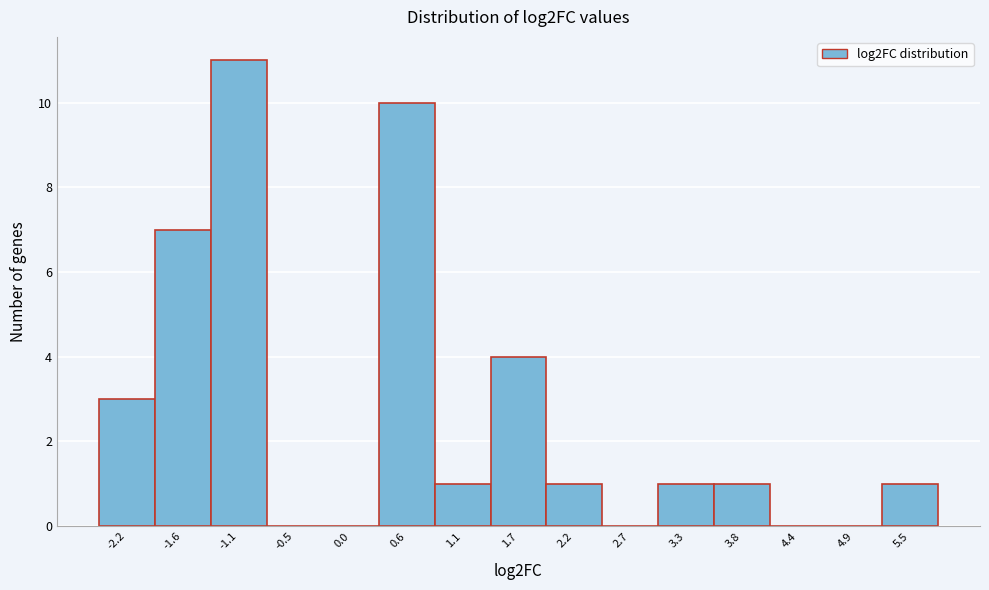

Reading right to left, extract all data points from this chart.

5.5=1	4.9=0	4.4=0	3.8=1	3.3=1	2.7=0	2.2=1	1.7=4	1.1=1	0.6=10	0.0=0	-0.5=0	-1.1=11	-1.6=7	-2.2=3